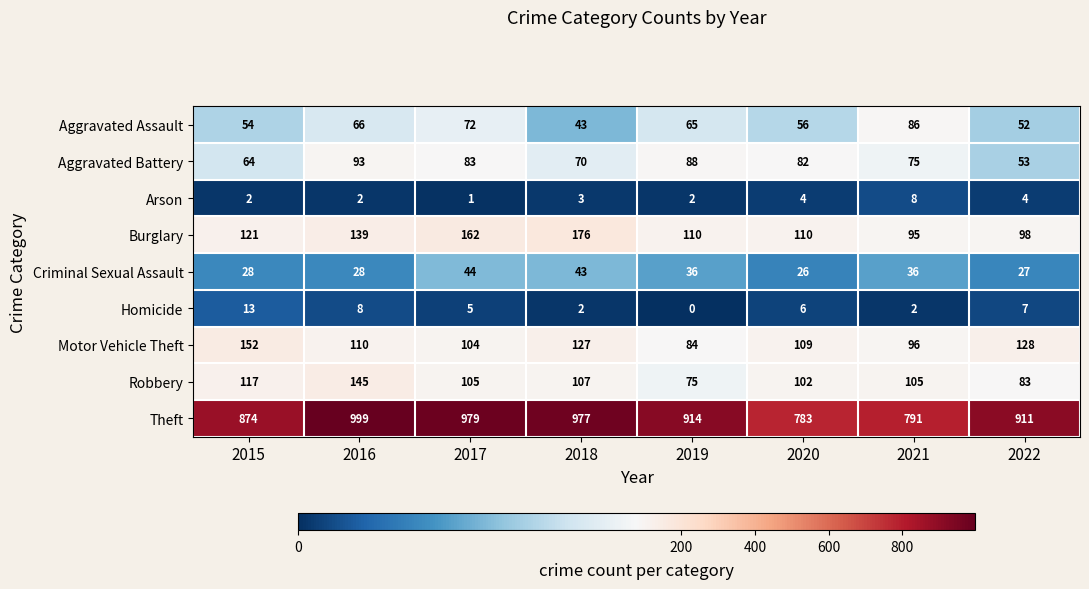

What is the sum of all Motor Vehicle Theft values?

910